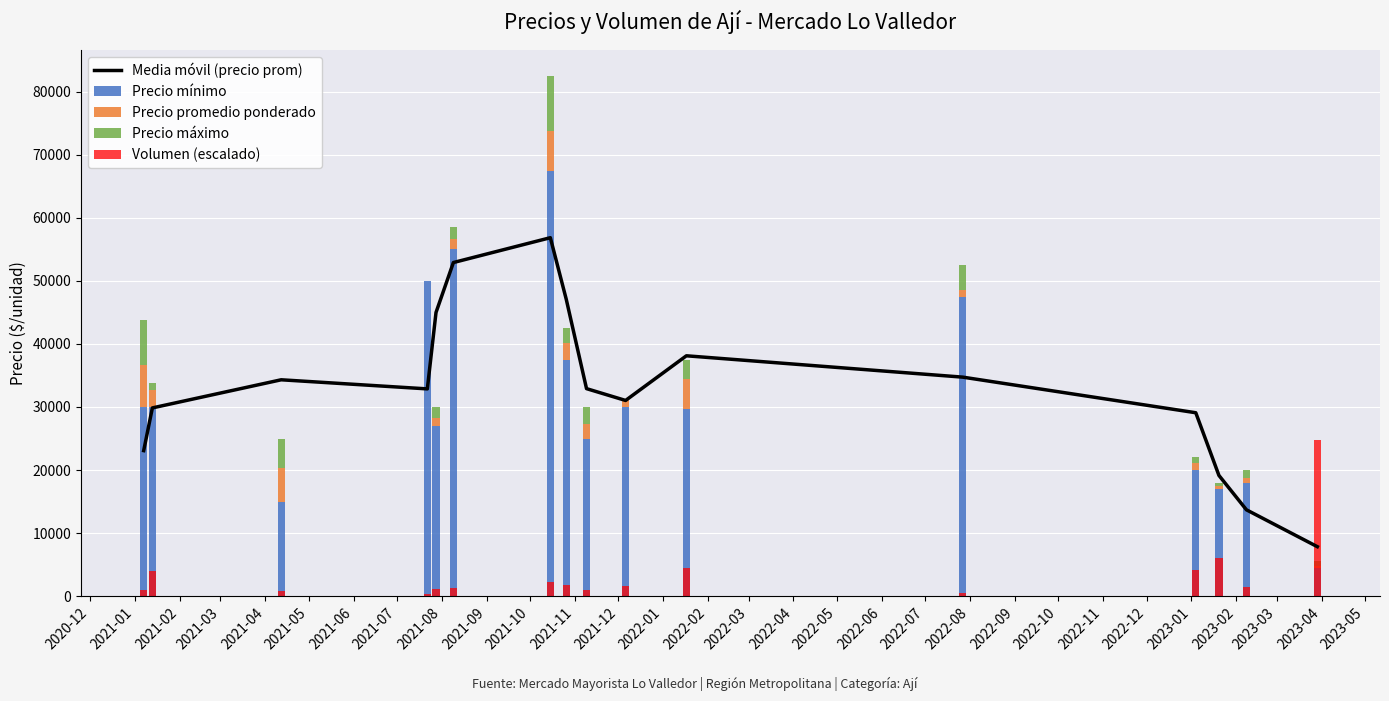

Count the number of categories in the chart.

16